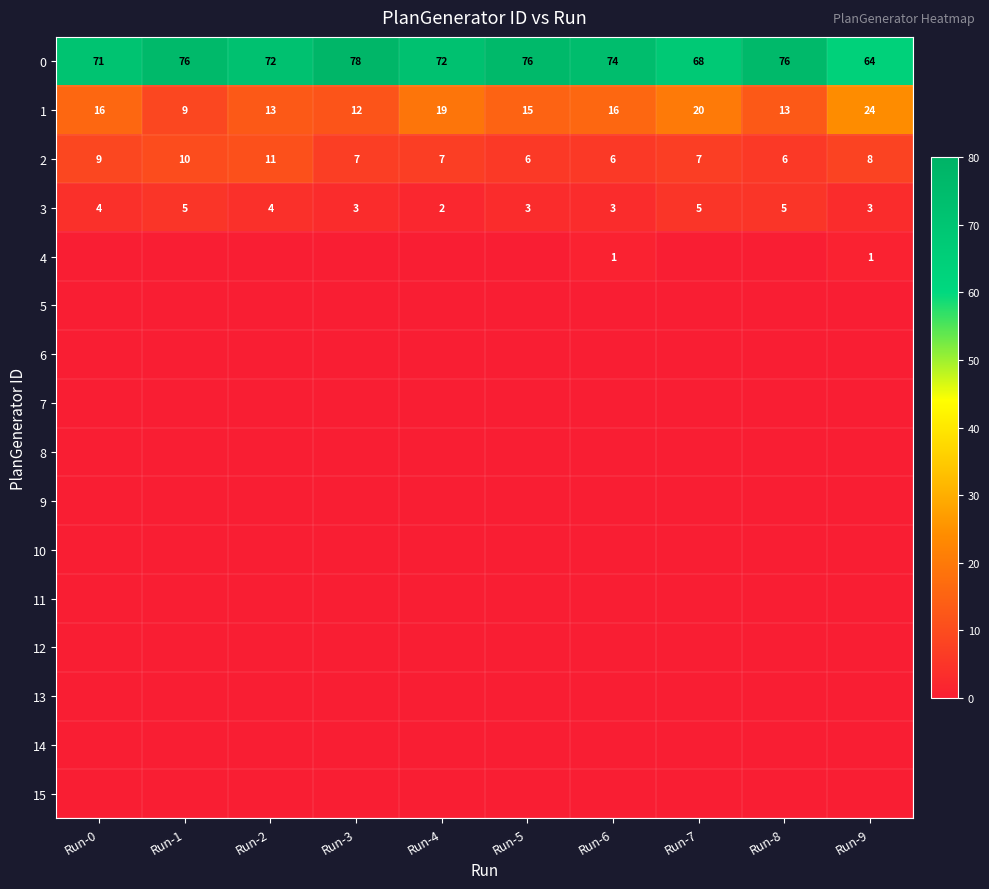

The 1 series shows 24 at Run-9. True or false?

True